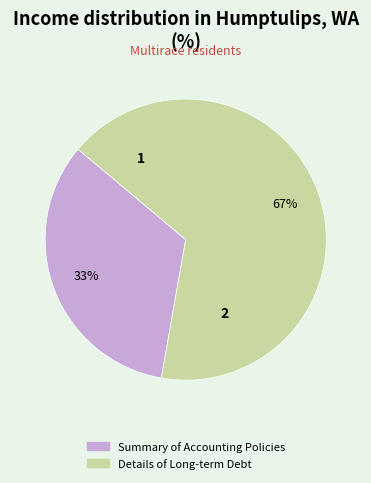

What percentage is the Details of Long-term Debt slice, to the nearest percent?

67%